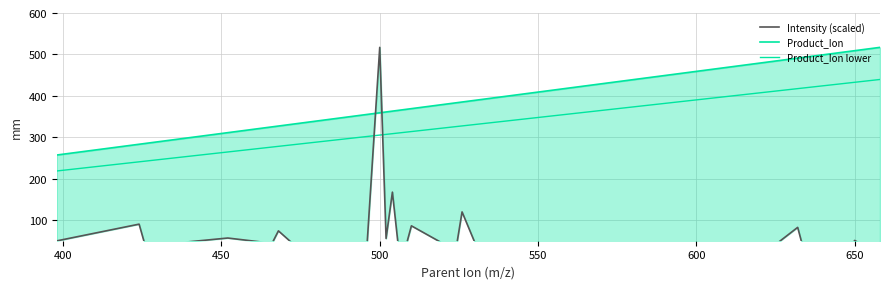

How many values in the Product_Ion lower series exceed 313?

20